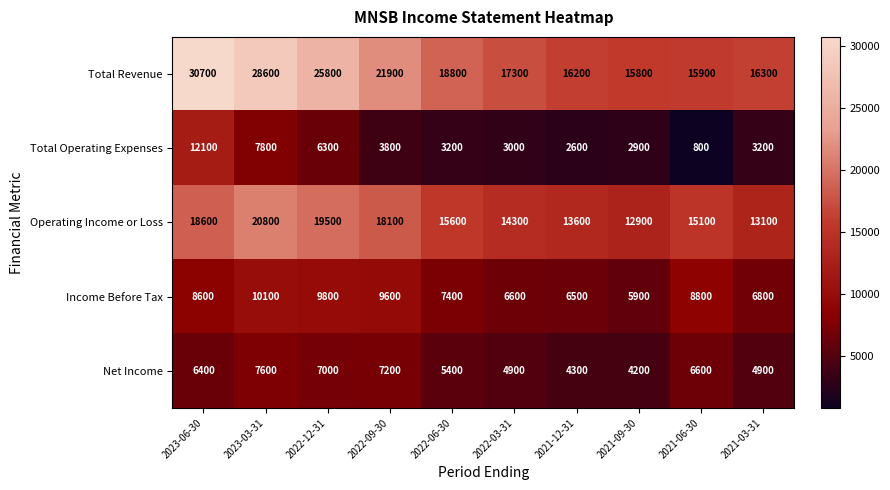

At 2021-03-31, list the series in order from largest to smallest.

Total Revenue, Operating Income or Loss, Income Before Tax, Net Income, Total Operating Expenses